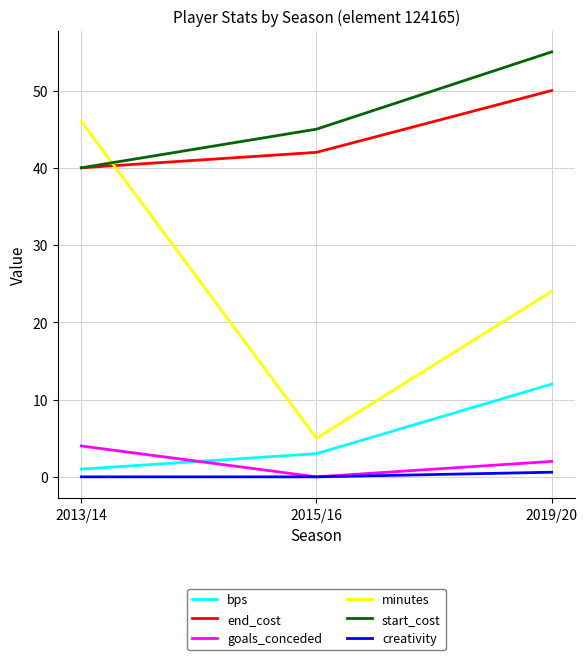

True or false: creativity has a value of 0.6 at 2019/20.

True